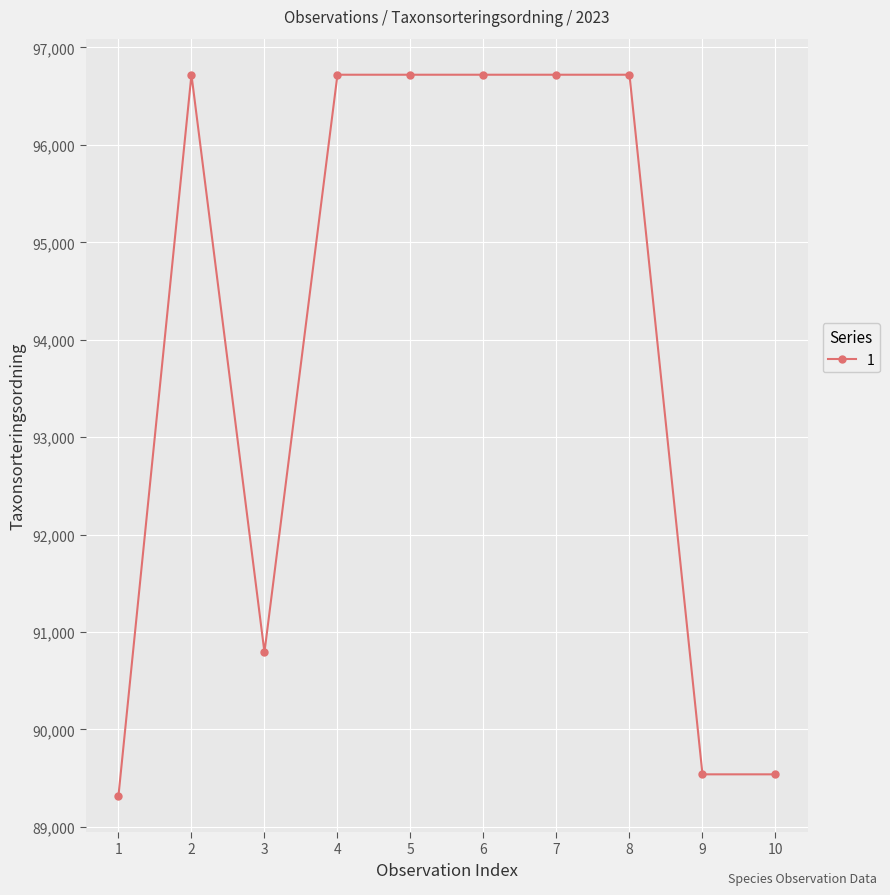

At which category does the data reach its first local peak?

2